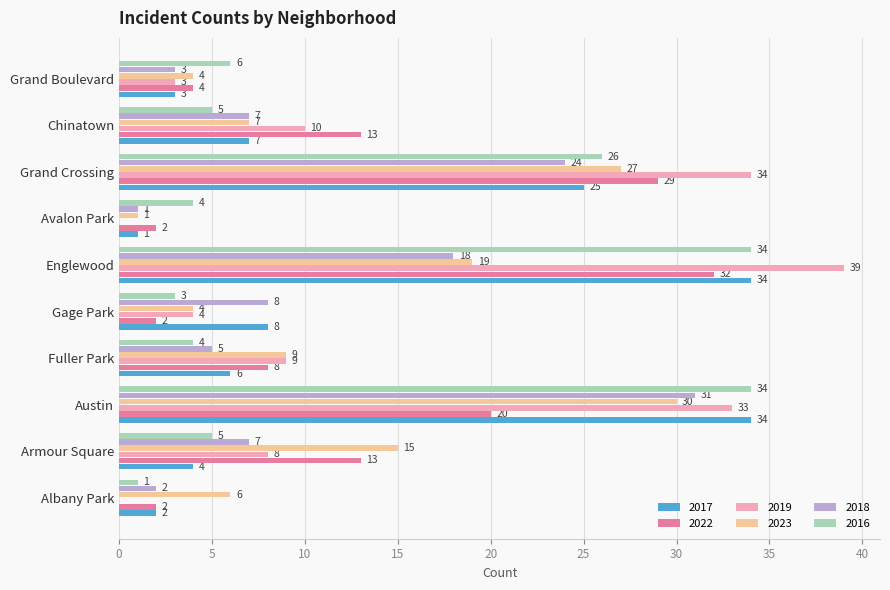

What is the difference between the 2016 values at Avalon Park and Albany Park?

3